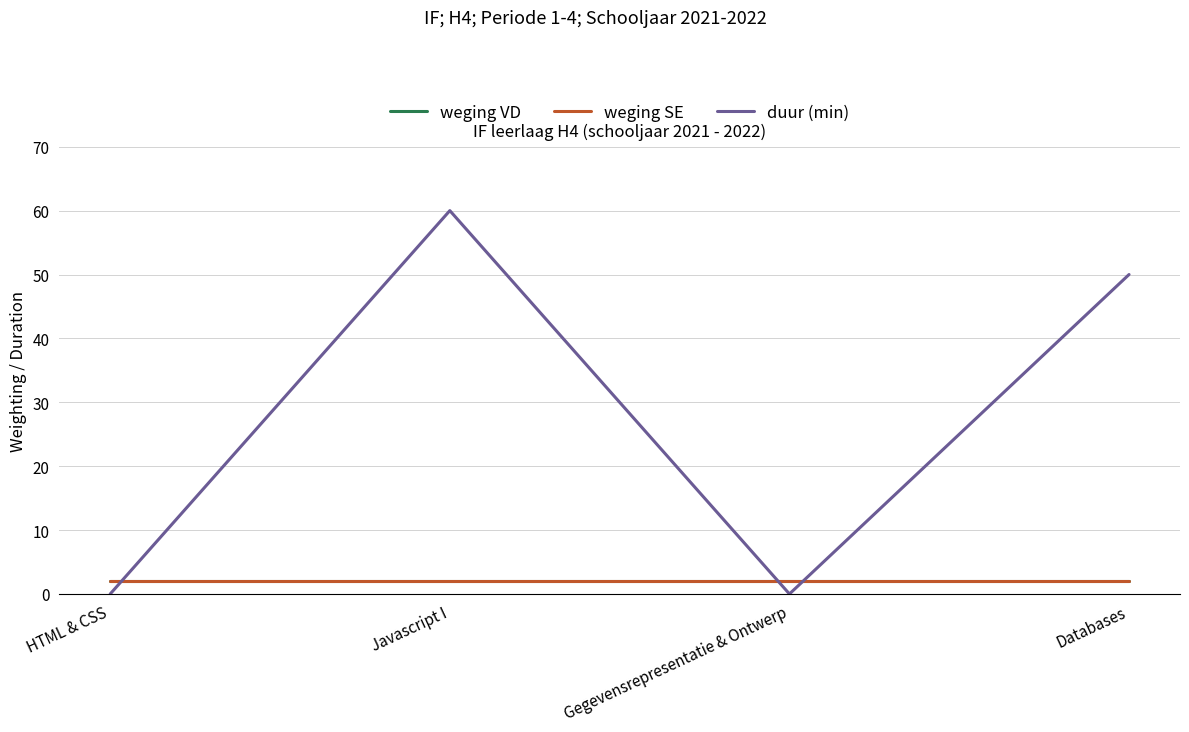

Which series ends up on top after the final intersection of weging VD and duur (min)?

duur (min)